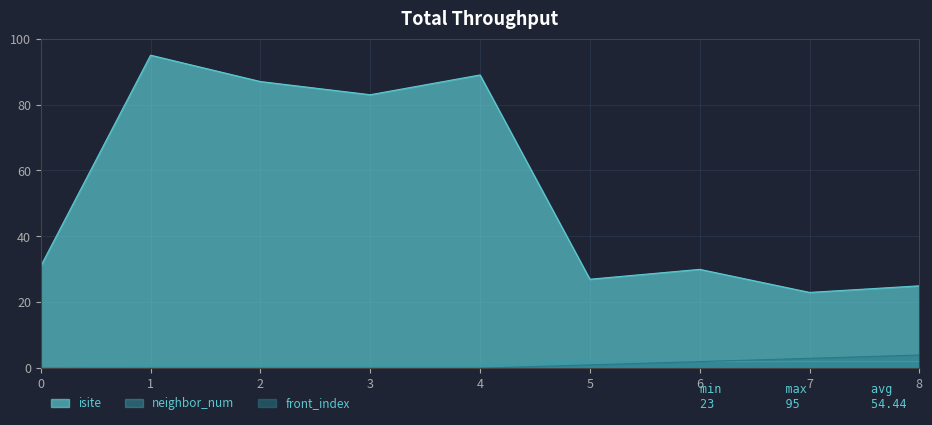

Reading left to right, transcribe all the data shown in this chart.

isite: 31	95	87	83	89	27	30	23	25
neighbor_num: 0	1	1	1	1	2	2	2	2
front_index: 0	0	0	0	0	1	2	3	4